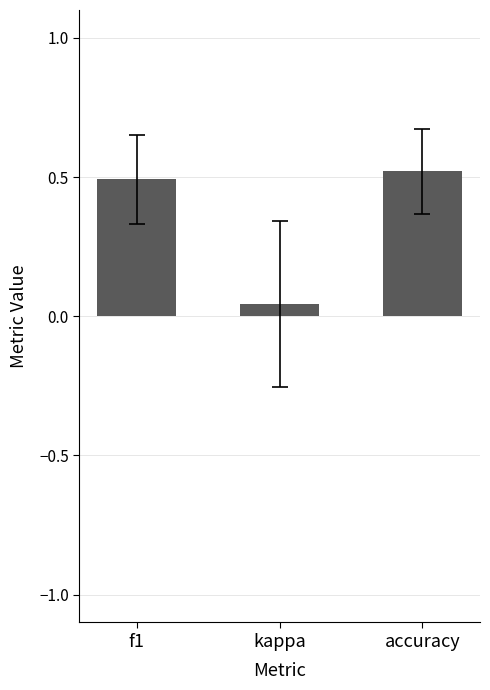

Are the bars horizontal?

No